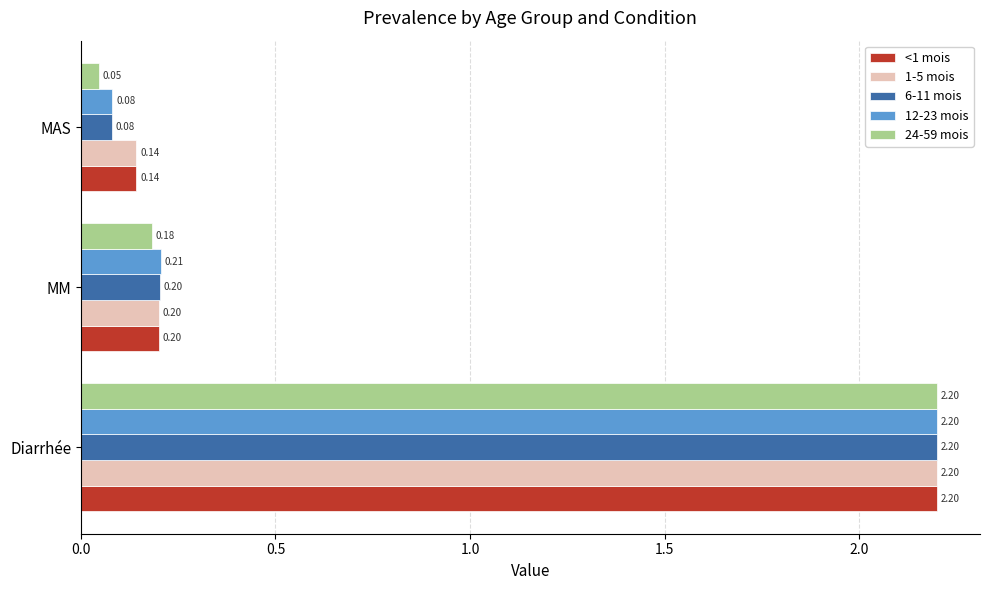

At which category does the chart reach its minimum across all series?

MAS